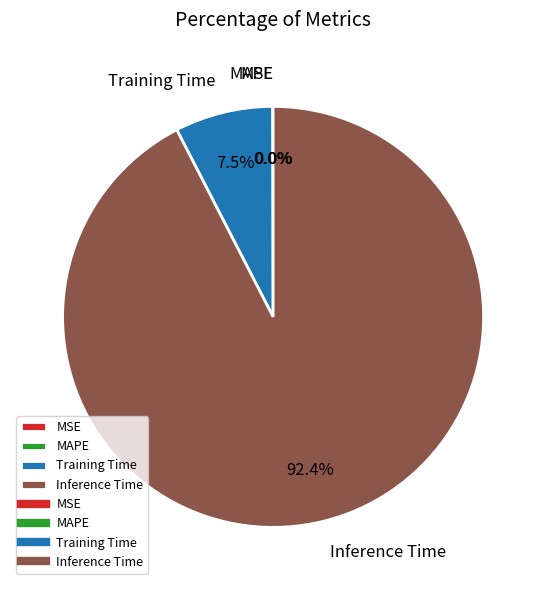

Combined, do Inference Time and Training Time account for over 50%?

Yes